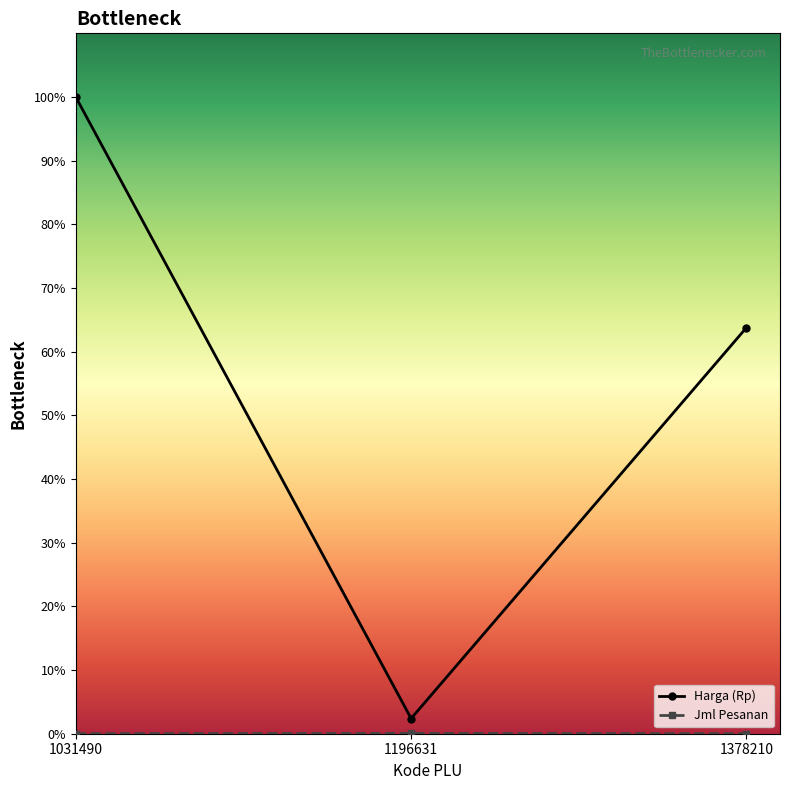

At how many categories does at least one series exceed 29?

2